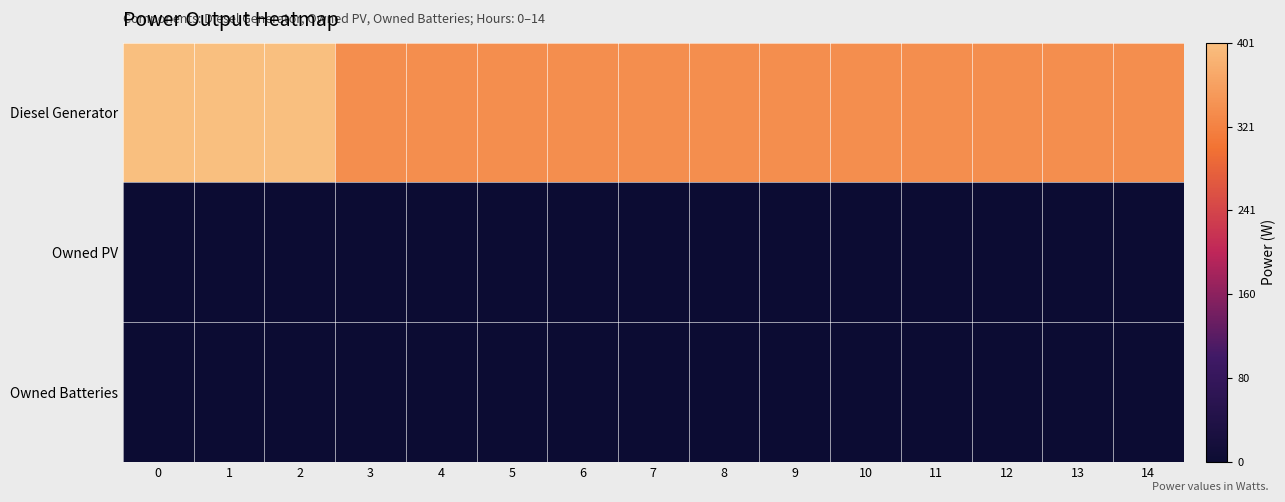

Rank the series by their maximum value, from lowest to highest.

Owned PV, Owned Batteries, Diesel Generator